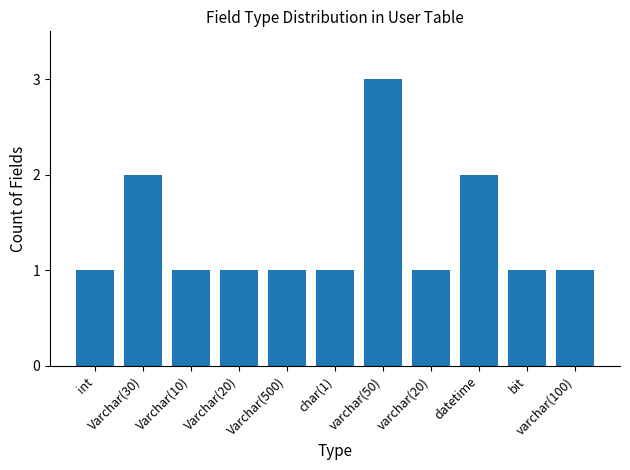

What is the sum of all values?

15